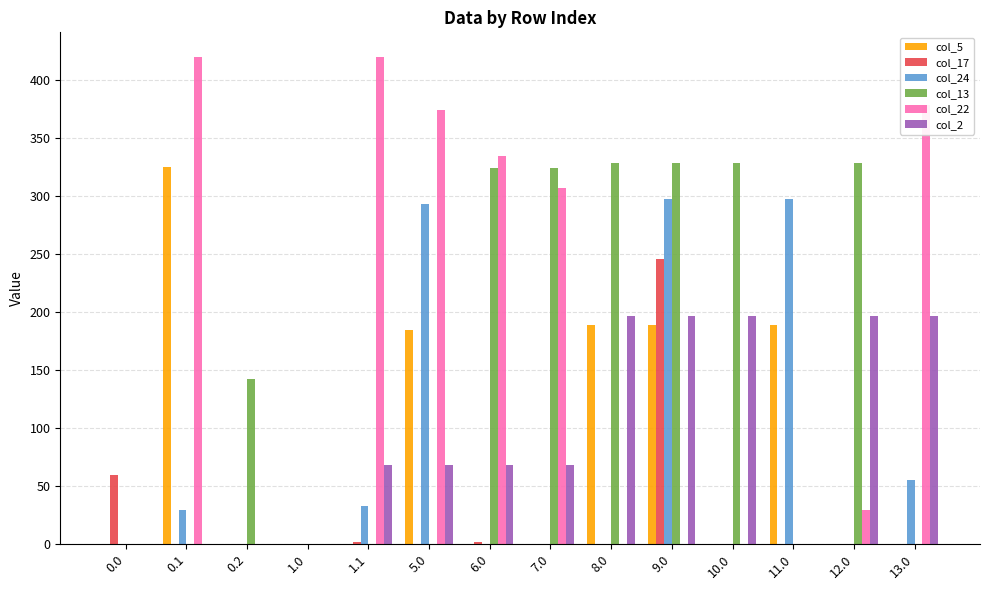

Count the number of data series in this chart.

6